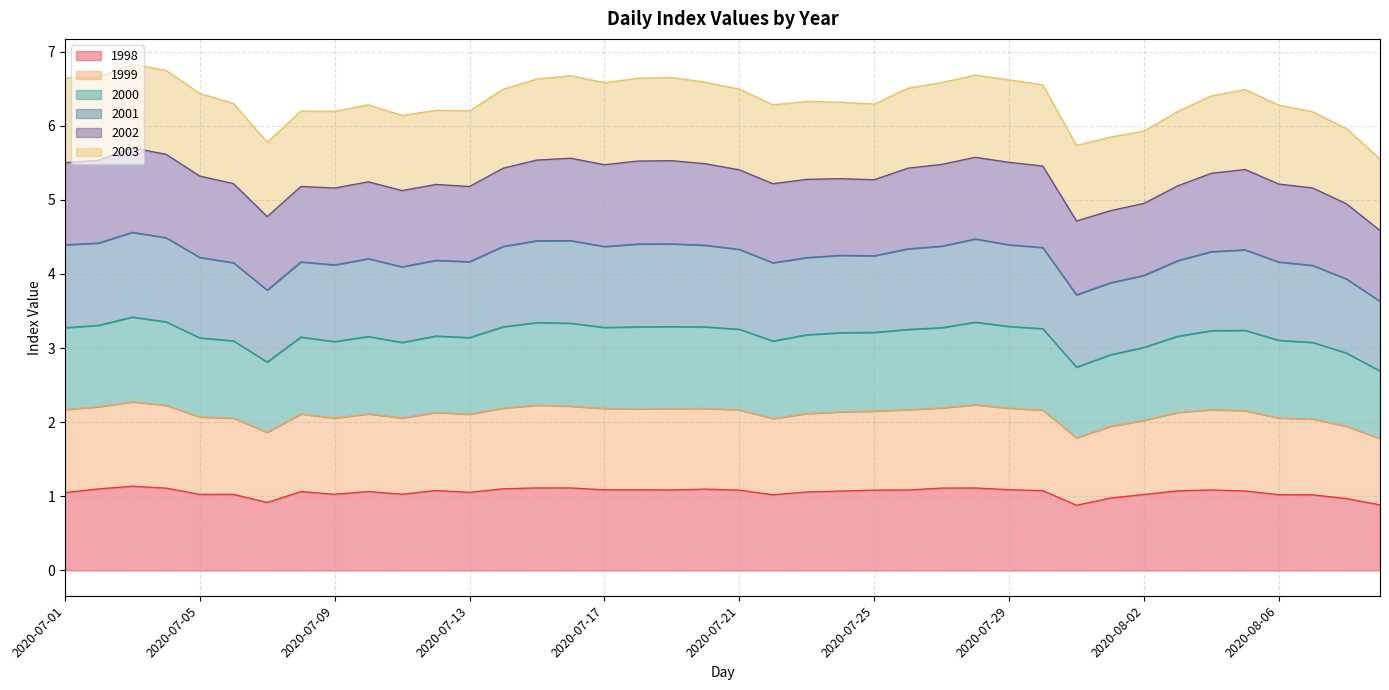

In 1999, how many points are higher than both neighbors (excluding endpoints)?

8